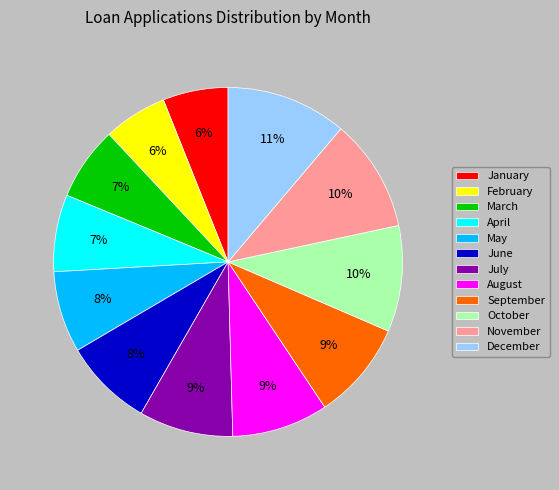

Approximately how many times larger is the value at August compared to March?

1.3